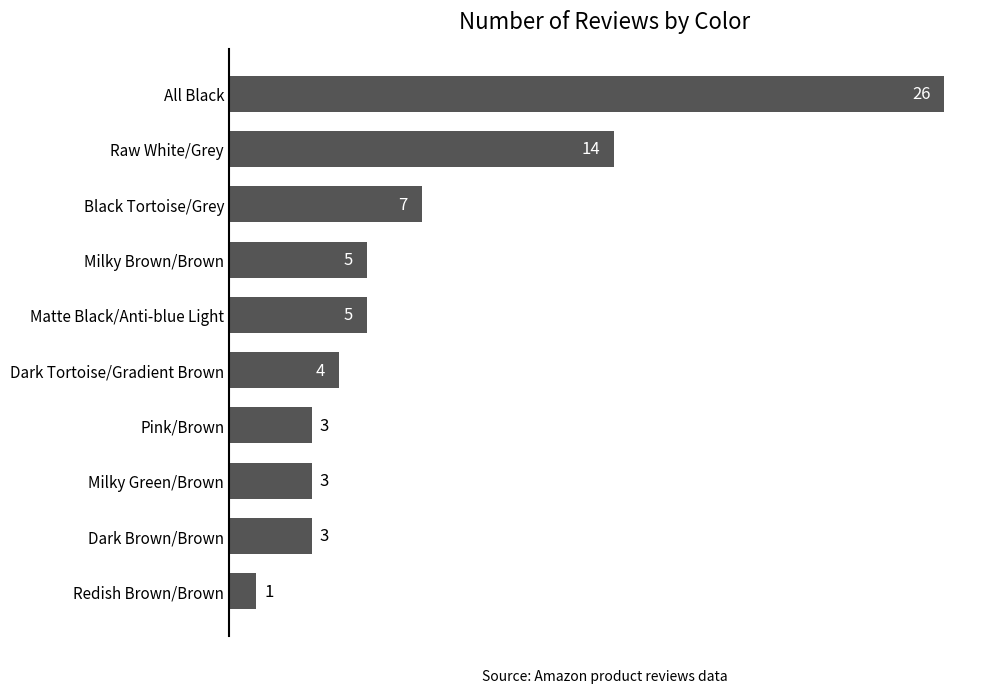

Are the bars horizontal?

Yes